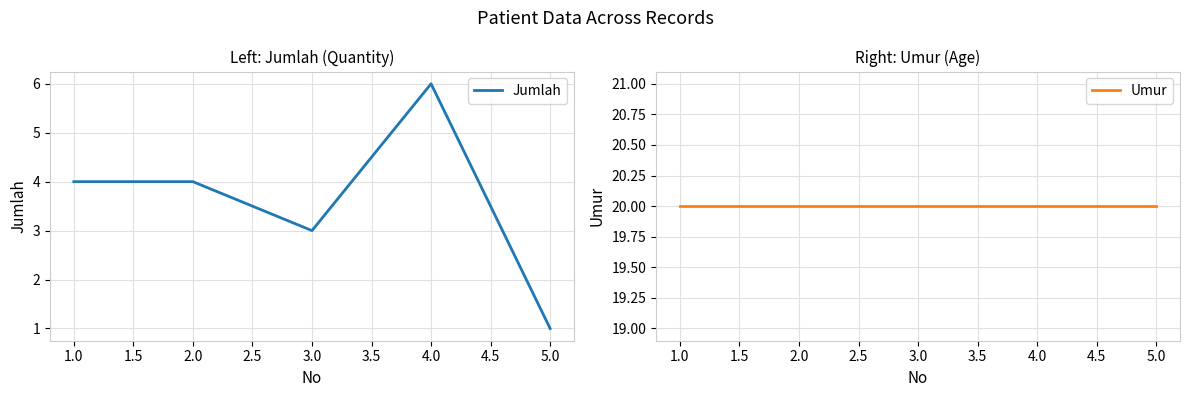

True or false: Jumlah has a value of 3 at 2.0.

False